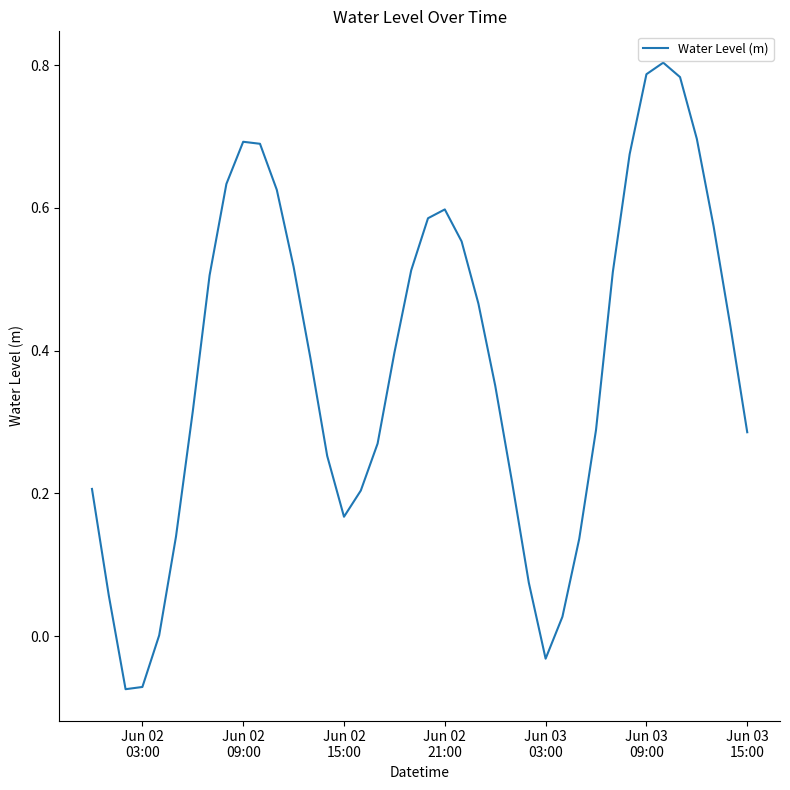

How many distinct data groups are displayed?

1